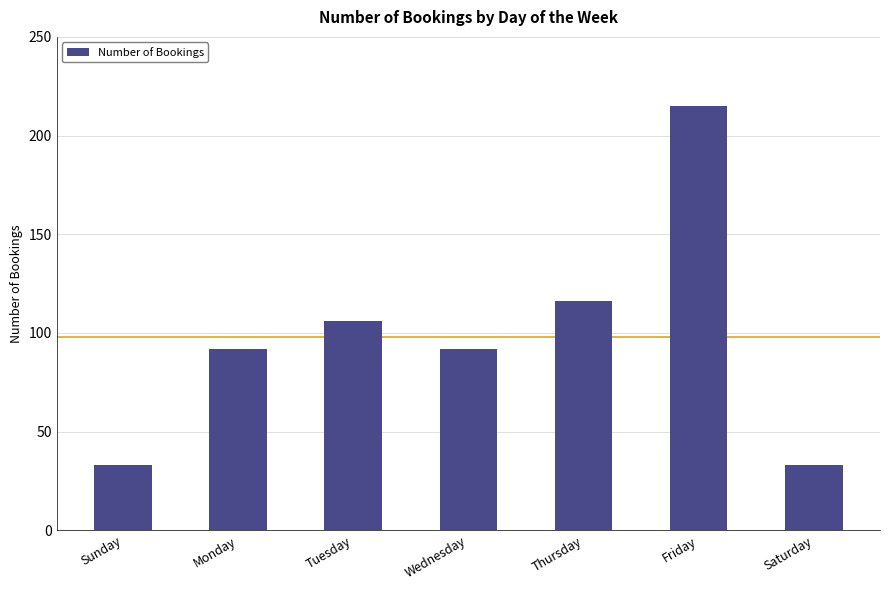

What value does the data have at Sunday?

33